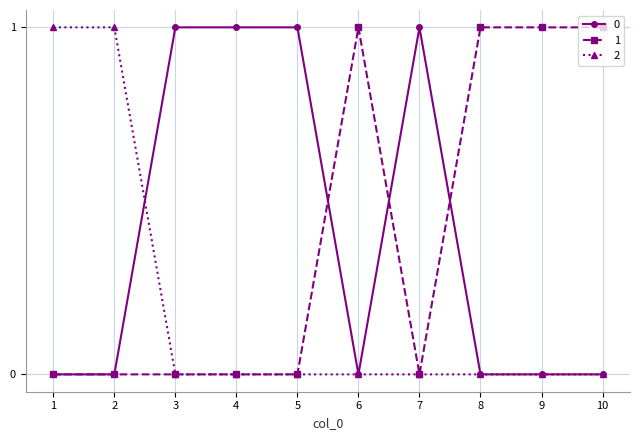

The value of 0 at 9 is -1. True or false?

False